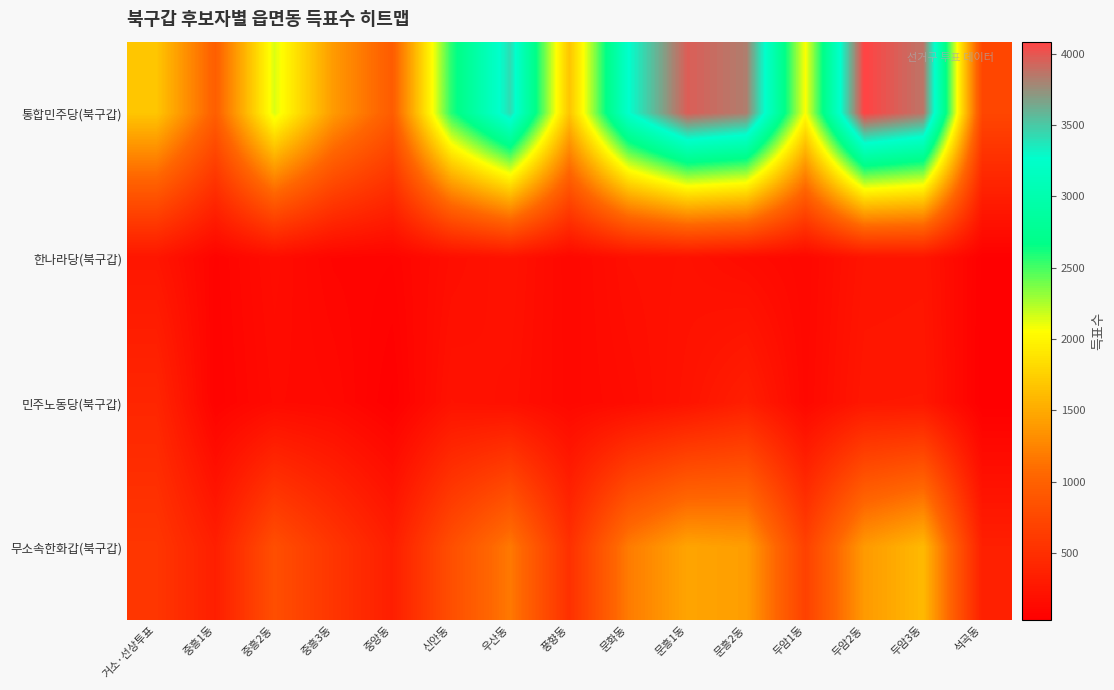

Which category has the highest value across all series?

두암2동